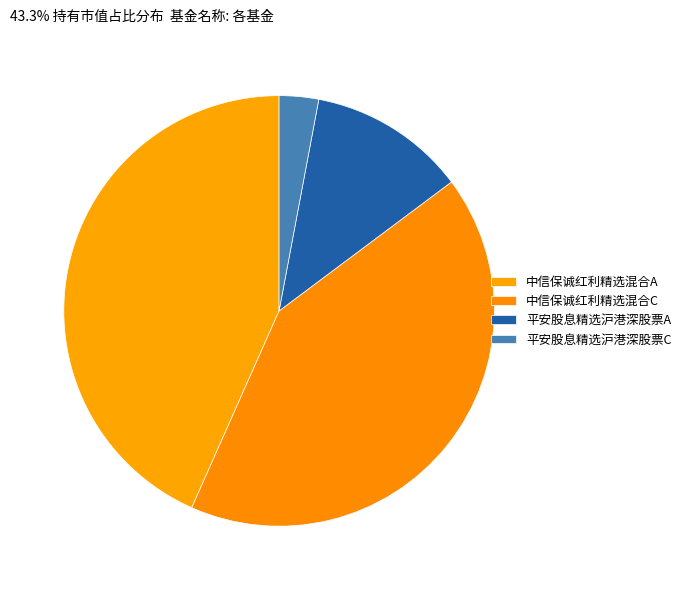

What percentage is NOT represented by 平安股息精选沪港深股票C?

97.0%